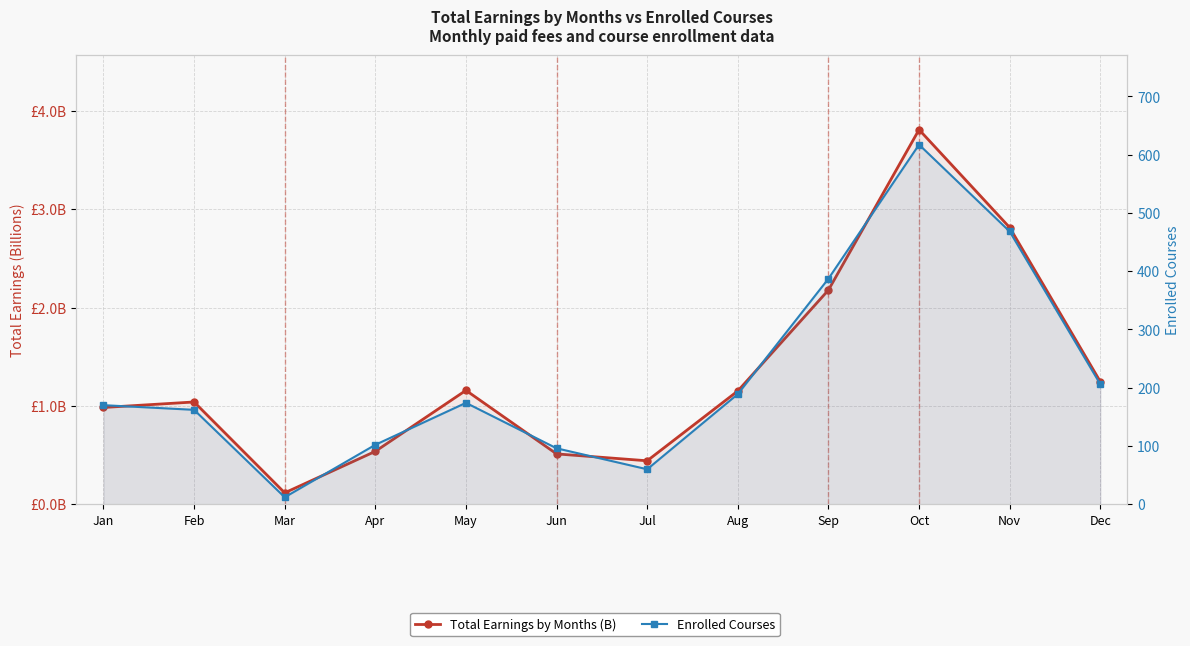

List the labels in order of Total Earnings by Months (B) value, largest first.

Oct, Nov, Sep, Dec, May, Aug, Feb, Jan, Apr, Jun, Jul, Mar